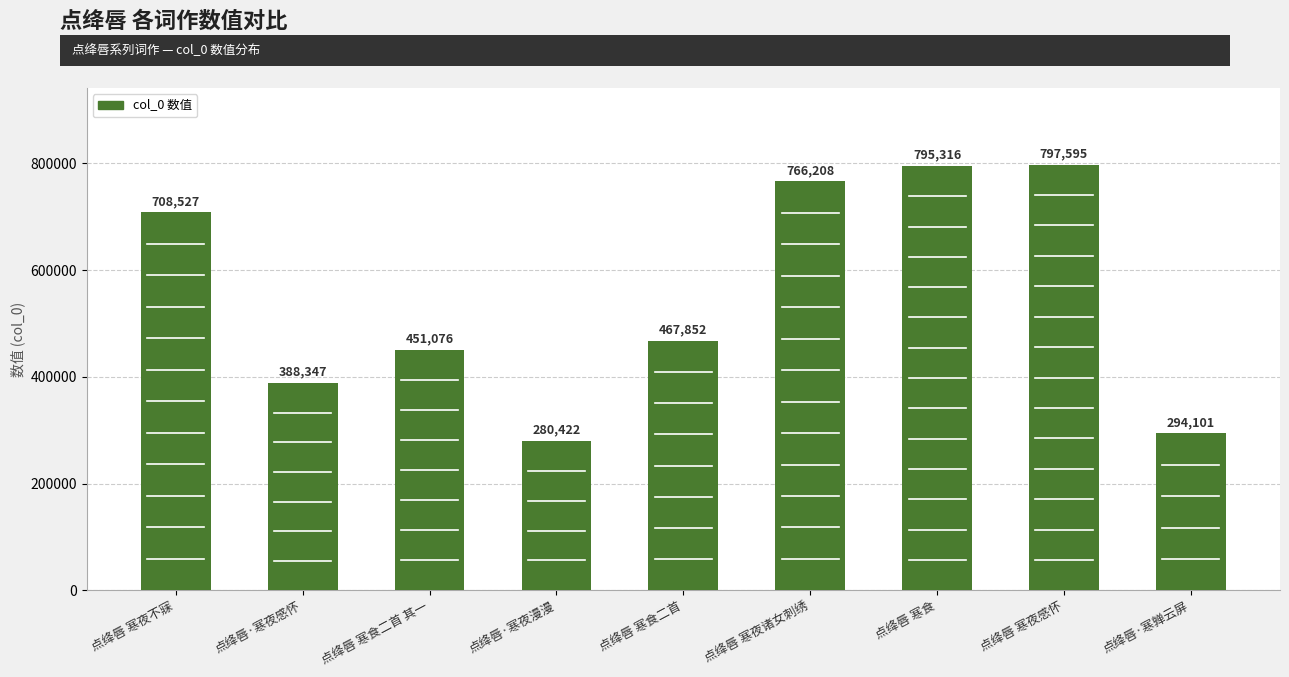

Which category has the lowest value across all series?

点绛唇·寒夜漫漫